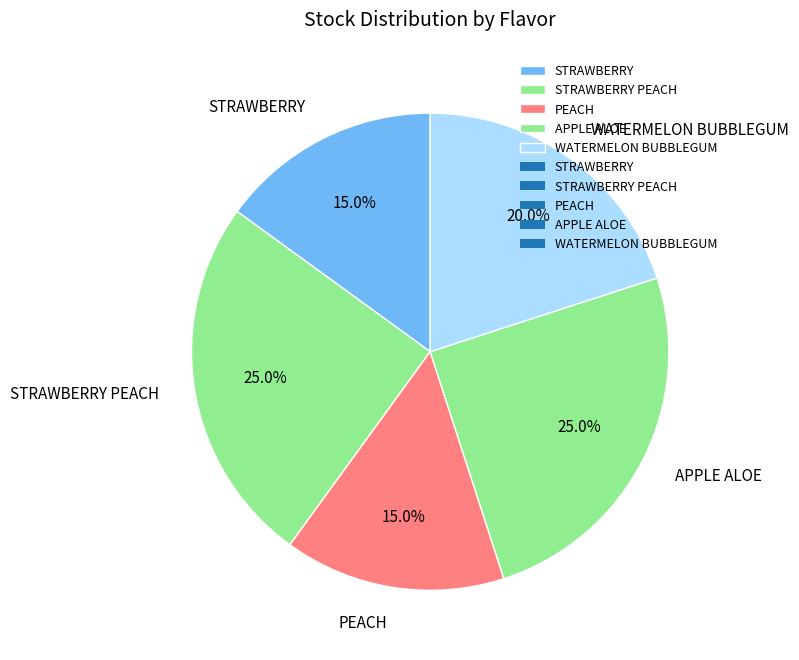

Is it true that STRAWBERRY is 21% of the pie?

False